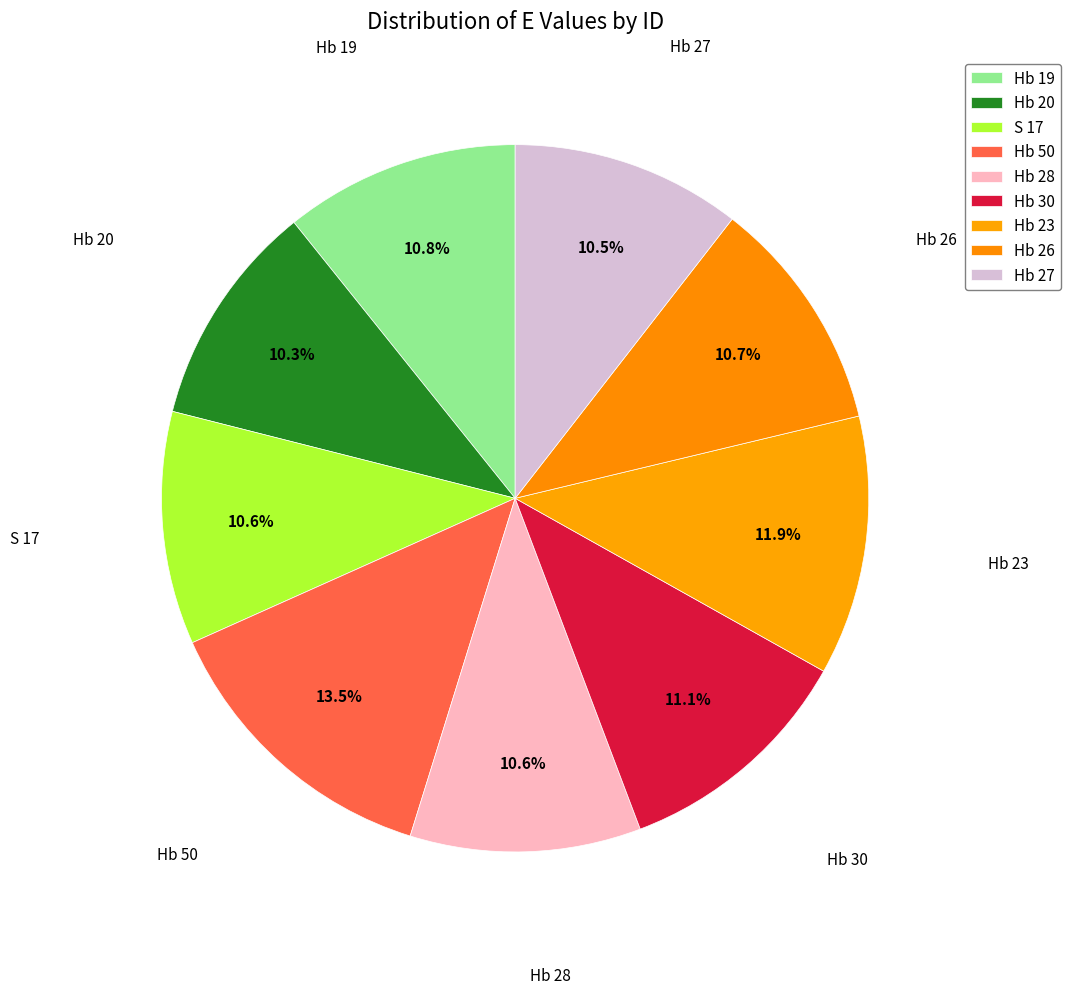

How many segments does this pie chart have?

9